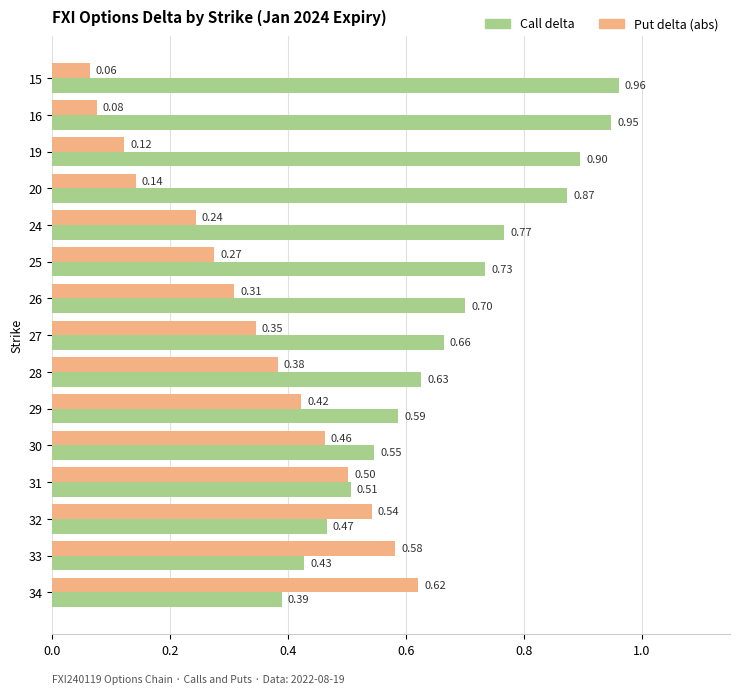

Which series has the largest range (max minus min)?

Call delta